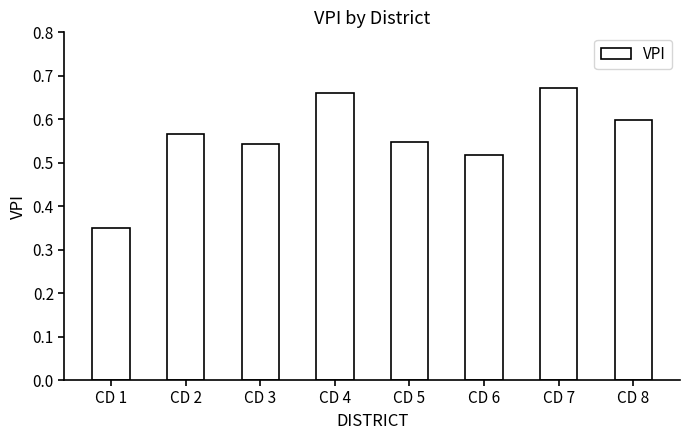

Is it true that the value at CD 1 is 0.5?

False